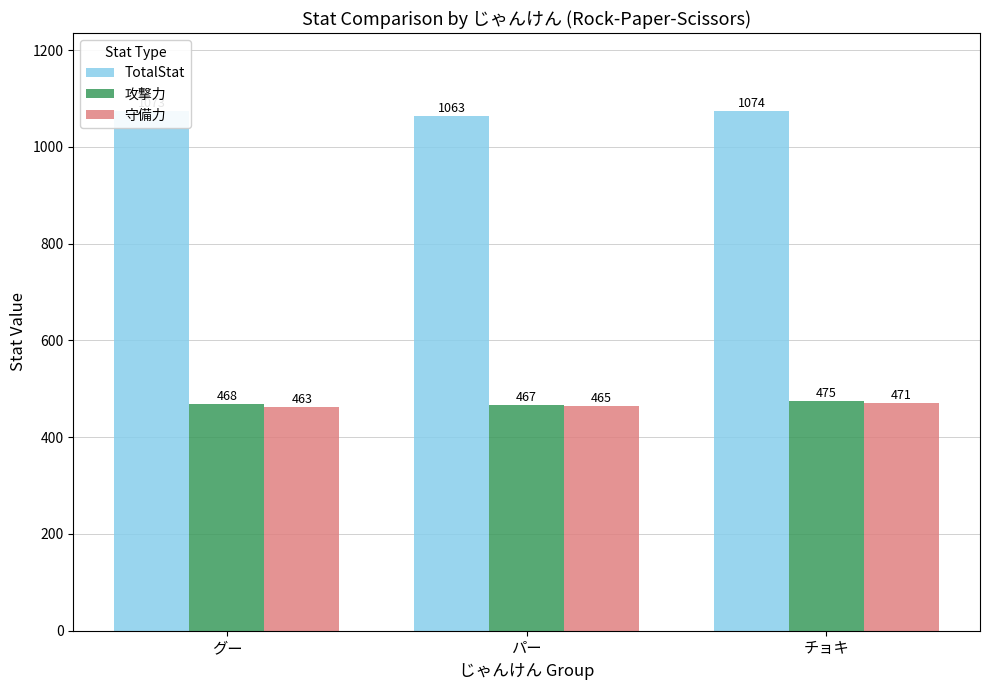

Which category has the highest value in the 攻撃力 series?

チョキ